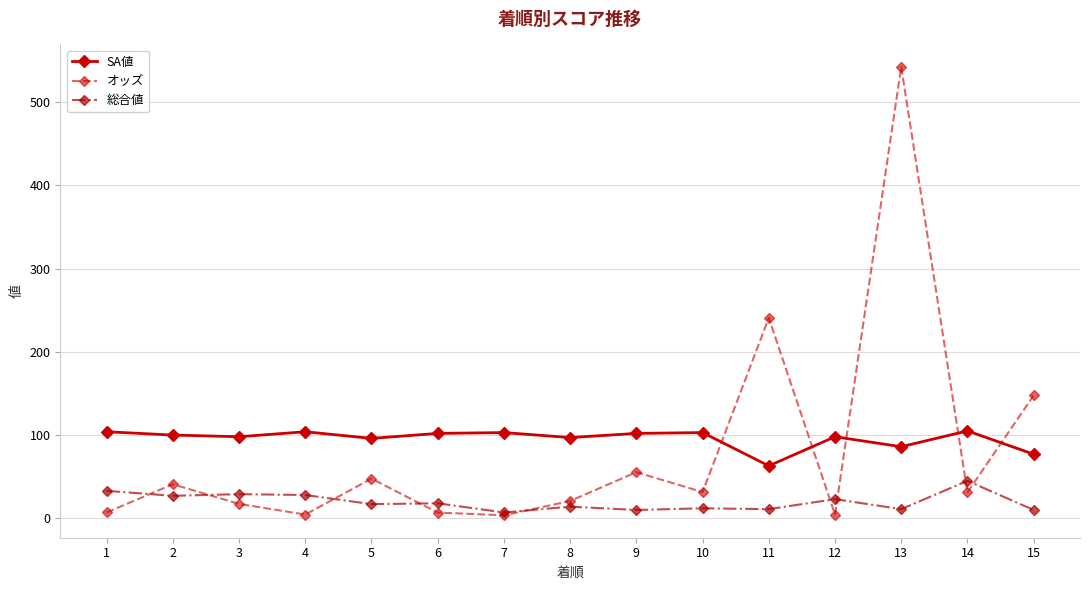

Which series changed the most between 12 and 13?

オッズ